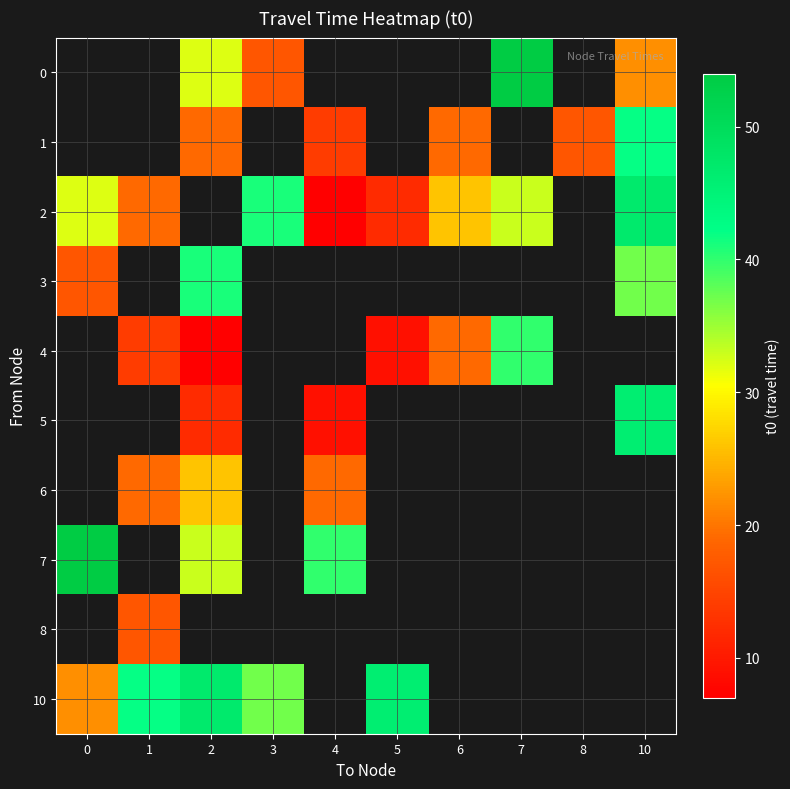

Where is 10 nearest to the value 34?

3